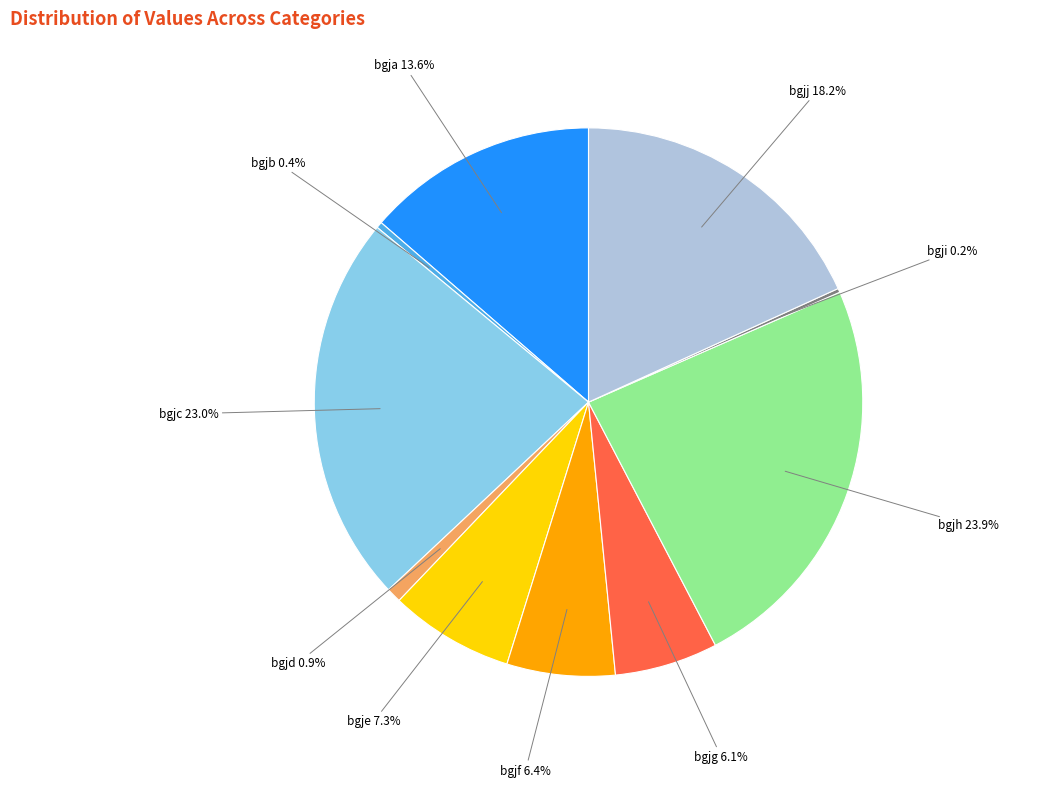

Approximately how many times larger is the value at bgjg compared to bgjj?

0.3